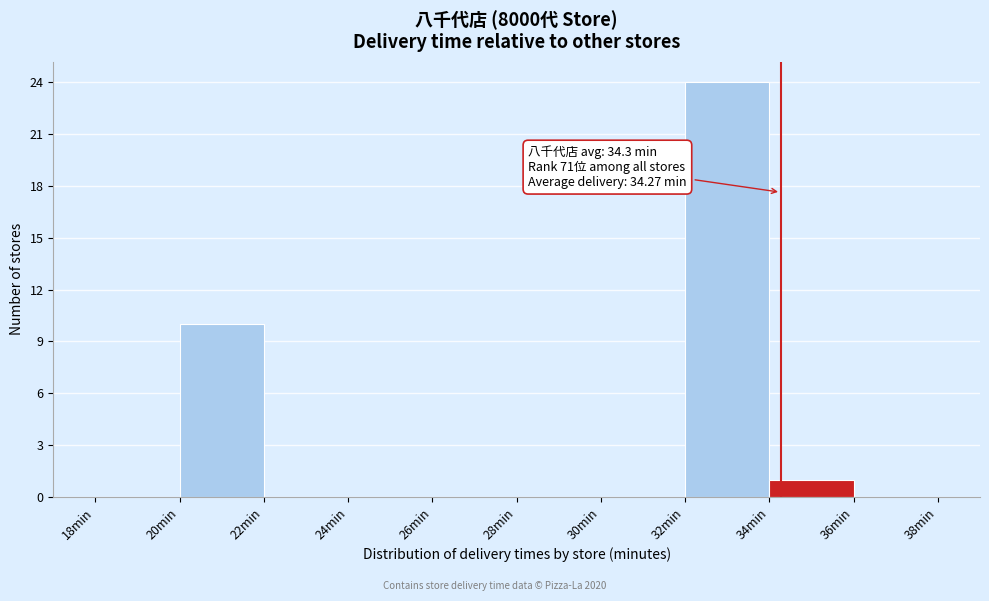

Over which range of the x-axis is the bar tallest?

32 to 34